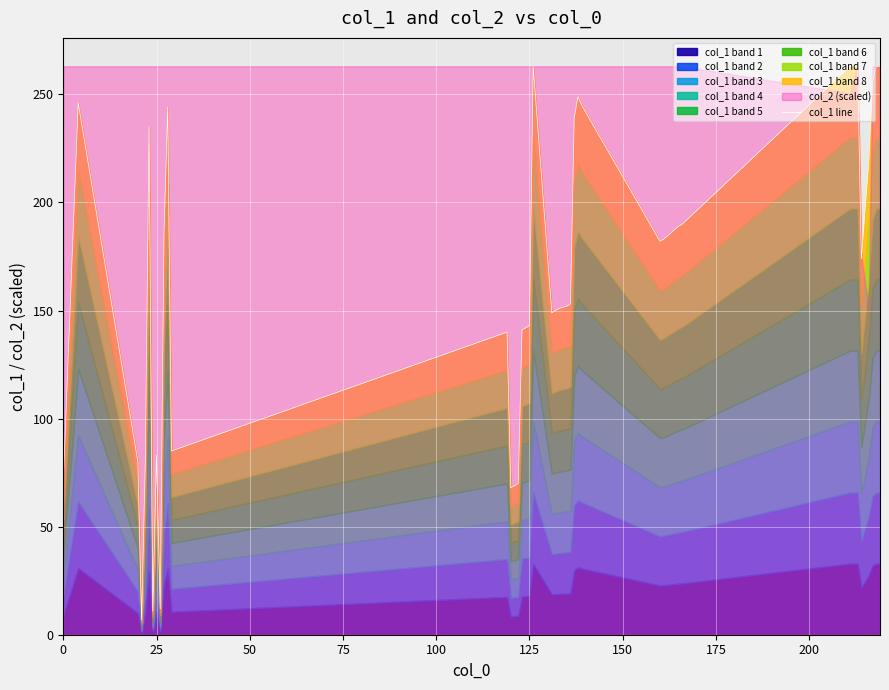

Reading left to right, extract all data points from this chart.

71	246	80	7	81	235	11	83	12	185	244	85	140	68	69	70	141	142	143	263	149	150	151	152	153	239	249	245	182	183	186	189	190	263	263	174	219	256	263	263